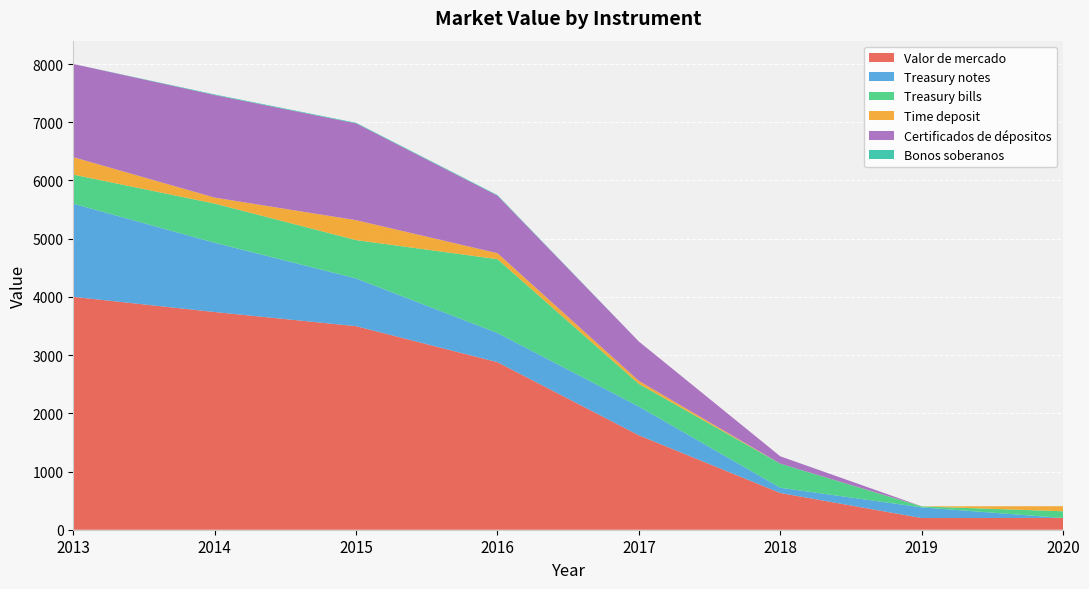

Reading left to right, transcribe all the data shown in this chart.

Valor de mercado: 2013=4001	2014=3740	2015=3497	2016=2878	2017=1622	2018=631	2019=201	2020=202
Treasury notes: 2013=1600	2014=1190	2015=820	2016=501	2017=494	2018=90	2019=183	2020=0
Treasury bills: 2013=500	2014=673	2015=659	2016=1269	2017=389	2018=414	2019=16	2020=115
Time deposit: 2013=300	2014=103	2015=342	2016=103	2017=52	2018=0	2019=2	2020=87
Certificados de dépositos: 2013=1601	2014=1762	2015=1663	2016=988	2017=676	2018=126	2019=0	2020=0
Bonos soberanos: 2013=0	2014=10	2015=10	2016=10	2017=0	2018=0	2019=0	2020=0